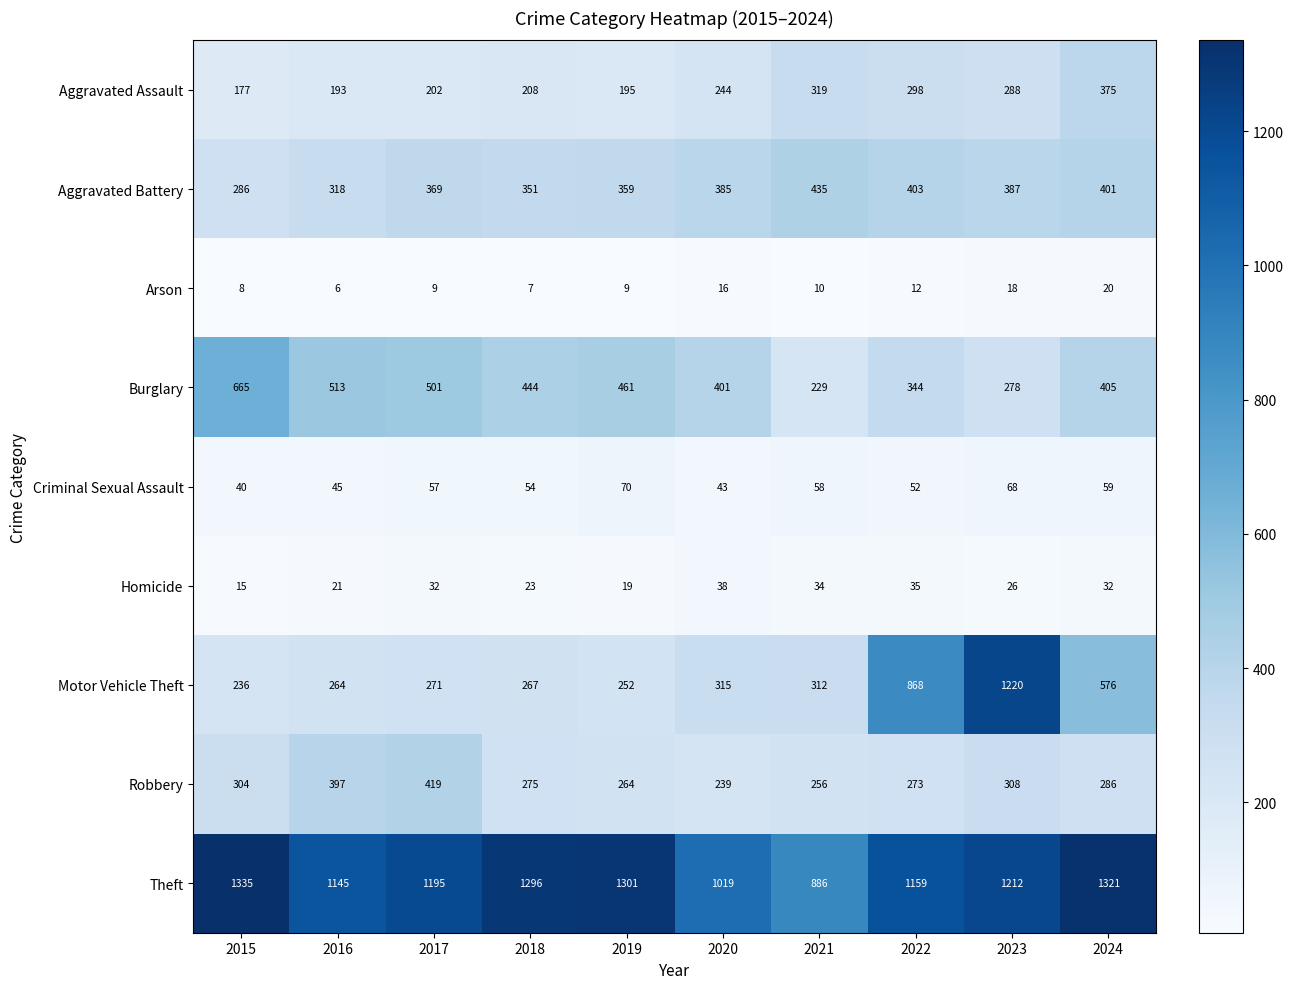

List the labels in order of Robbery value, largest first.

2017, 2016, 2023, 2015, 2024, 2018, 2022, 2019, 2021, 2020